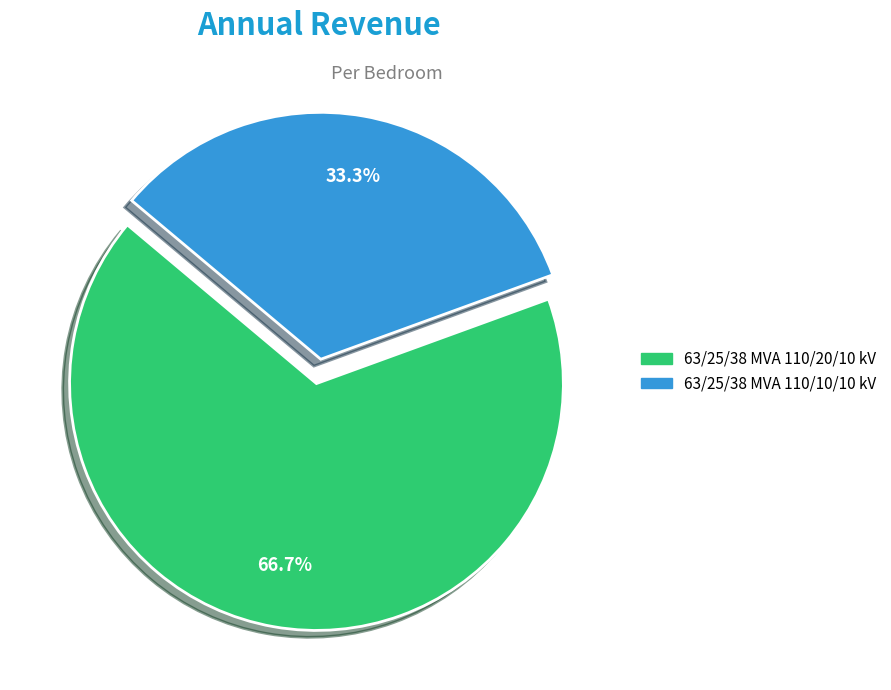

Which slice is the largest?

63/25/38 MVA 110/20/10 kV